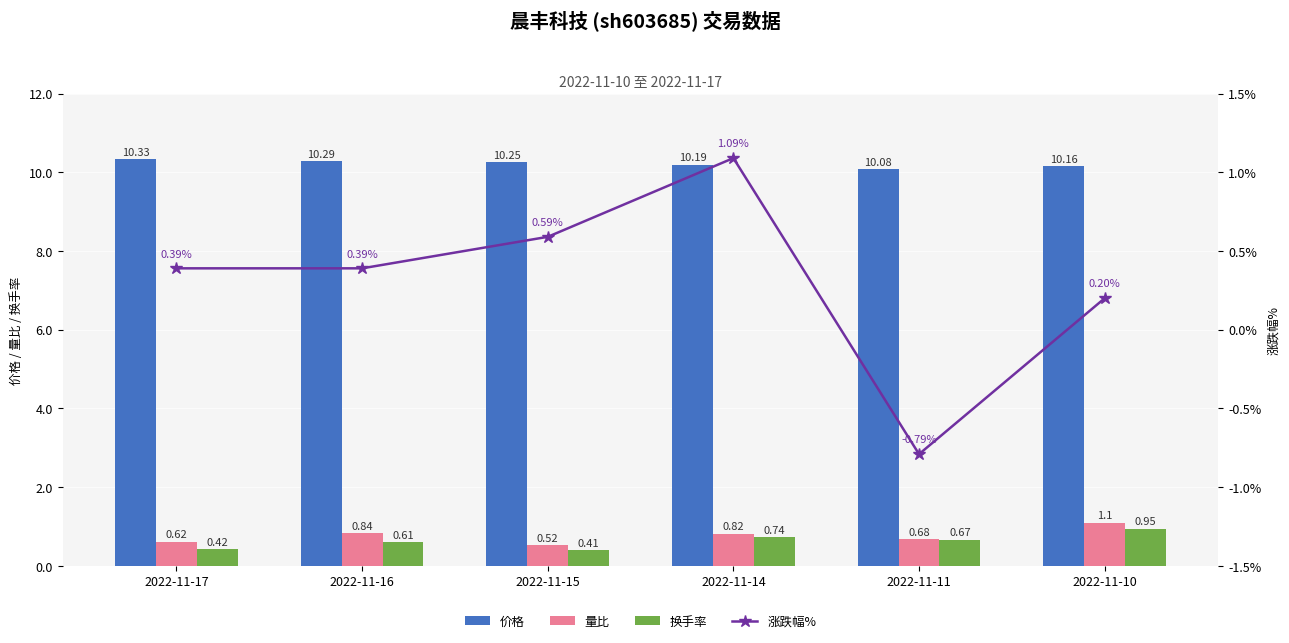

What is the minimum value for 价格?

10.1